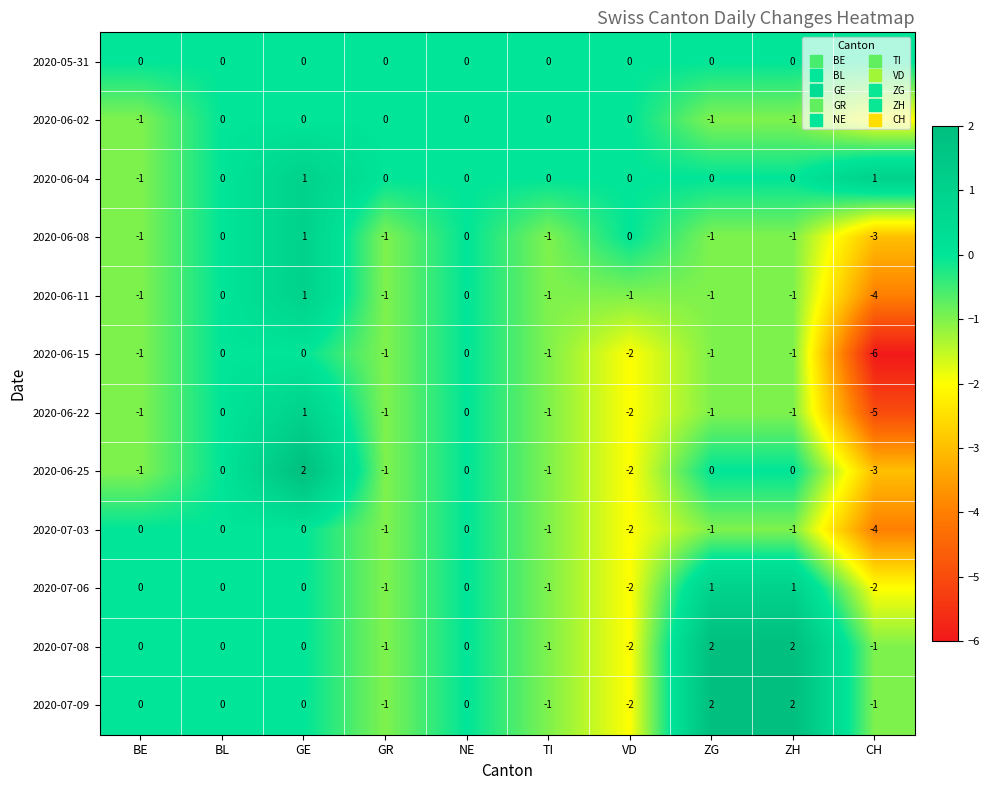

Count the number of data series in this chart.

12